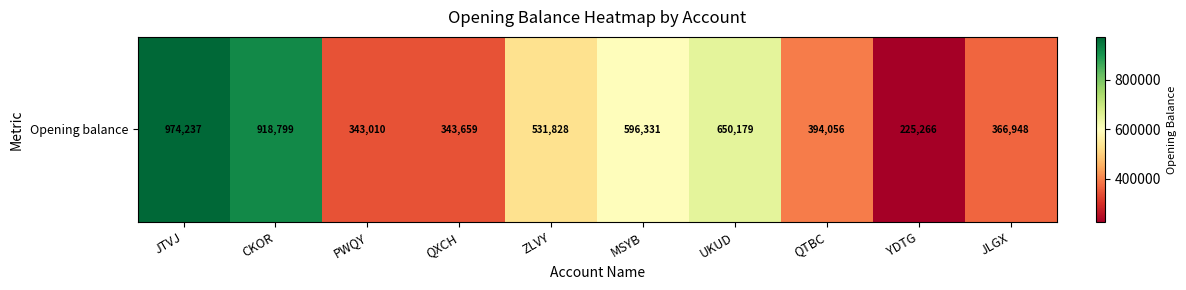

How many data points are less than 531828?

5